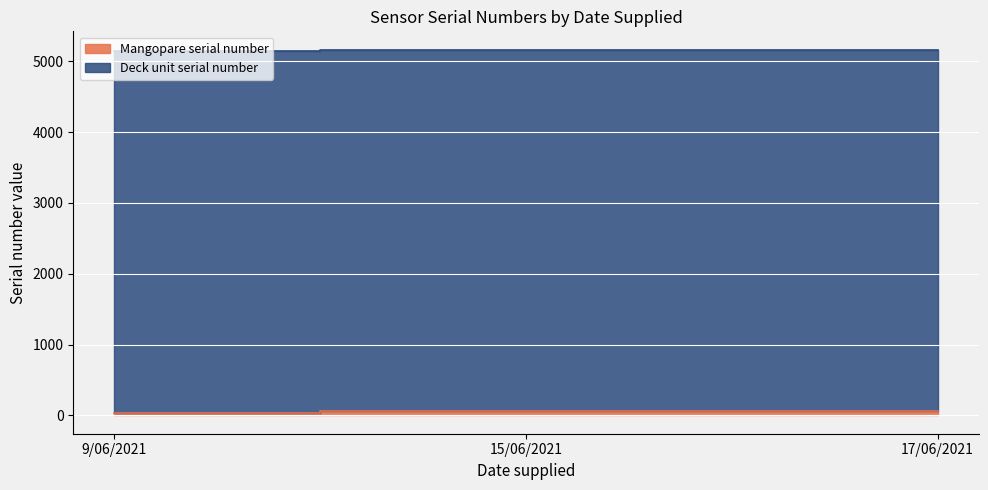

What is the difference between the maximum and minimum values?

22